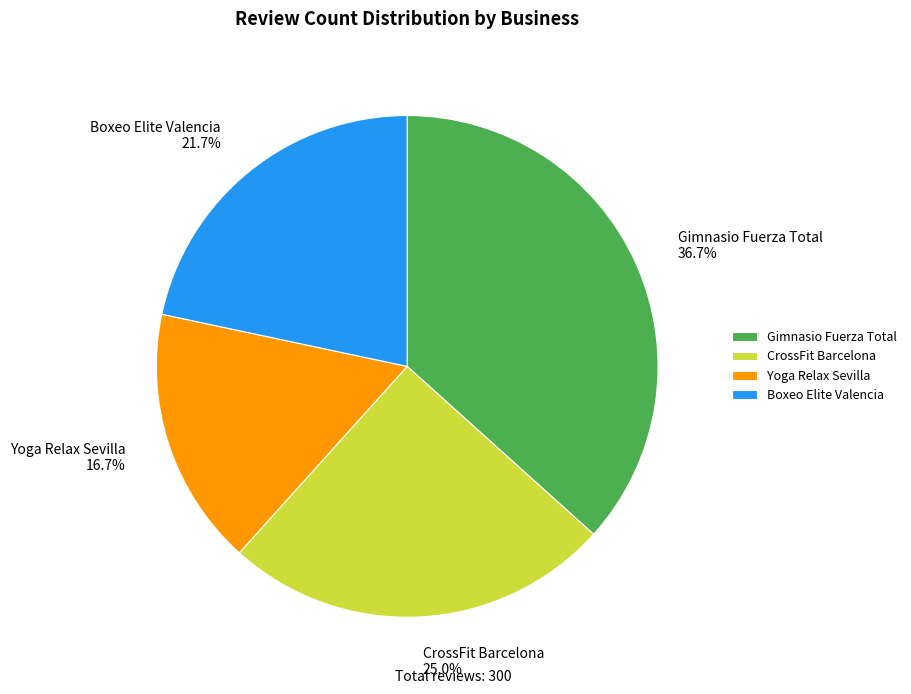

How much of the chart is everything except CrossFit Barcelona?

75.0%